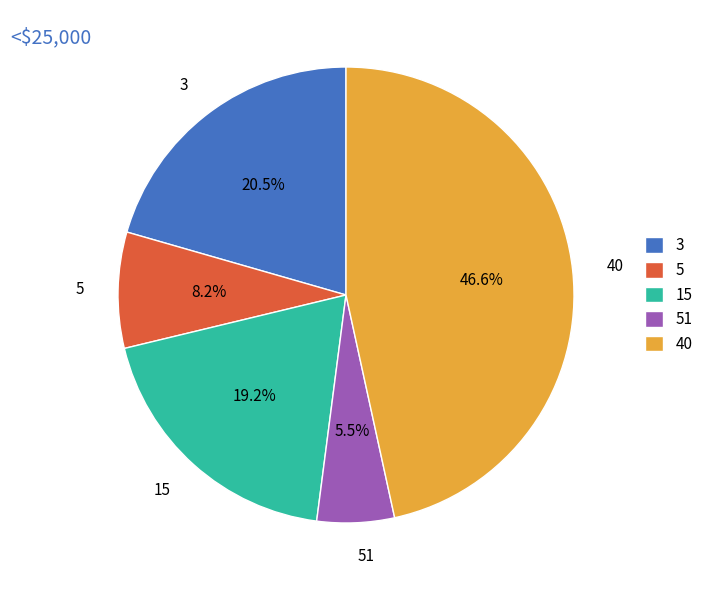

Is there a majority slice in this chart?

No